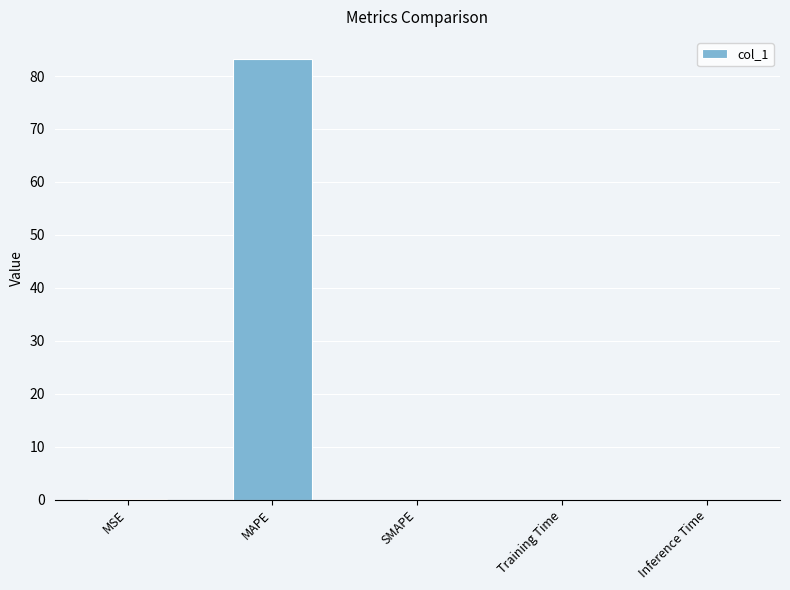

Are the bars grouped side by side (vs. stacked)?

No